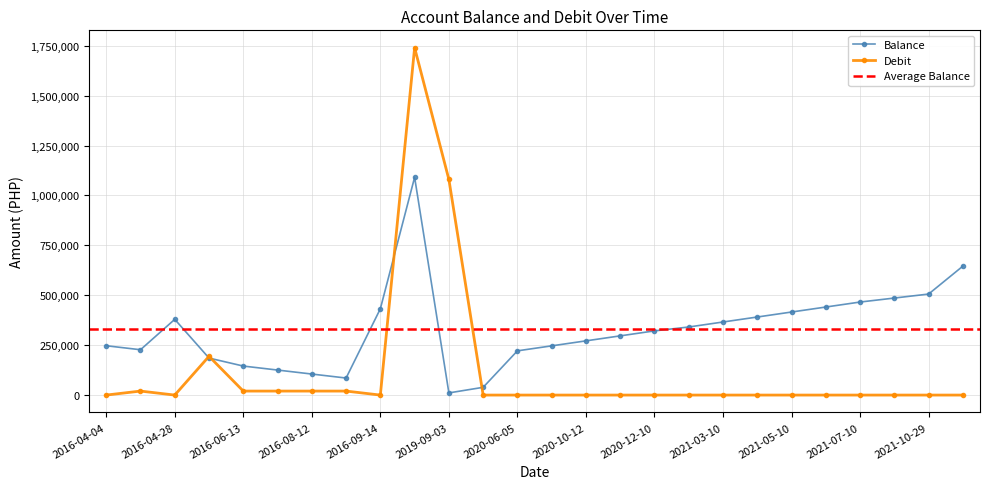

Rank the series at 2020-09-11 from lowest to highest value.

Debit, Balance